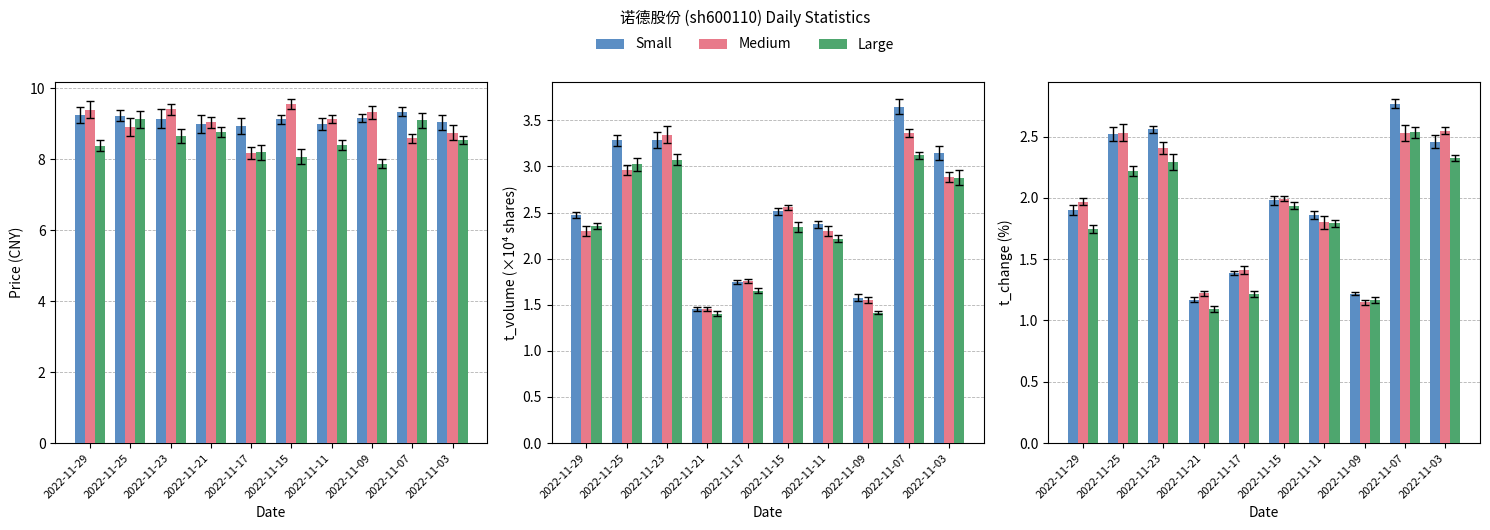

Which label corresponds to the smallest value in the chart?

2022-11-21